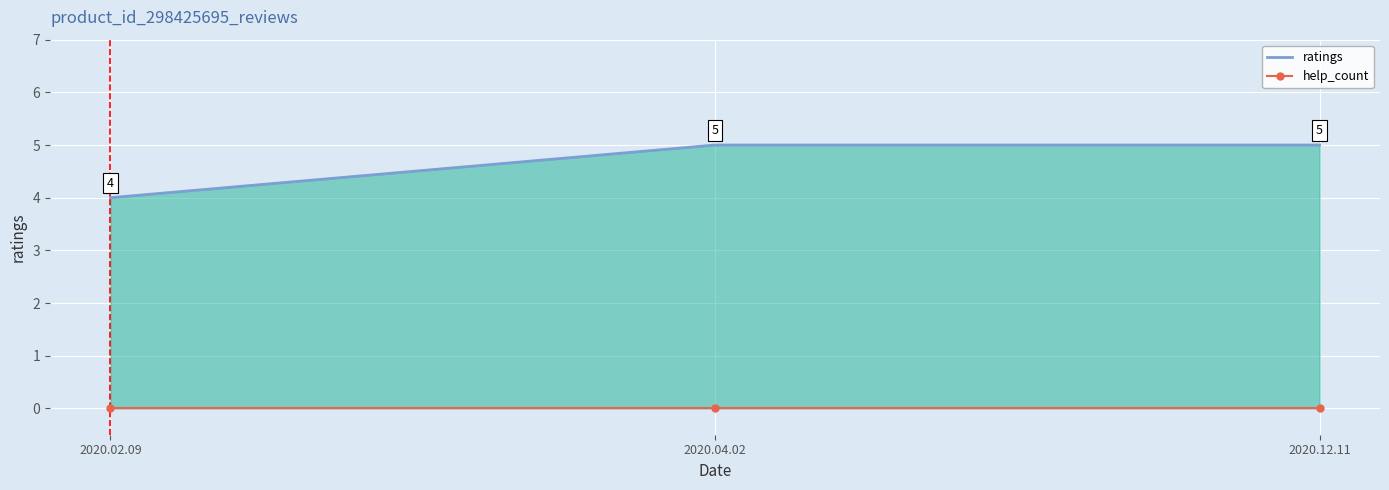

Is it true that ratings equals 9 at 2020.12.11?

False